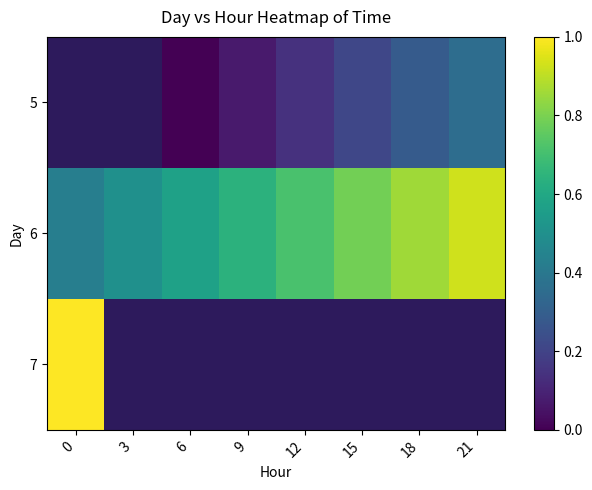

Between 3 and 15, which is larger?

15